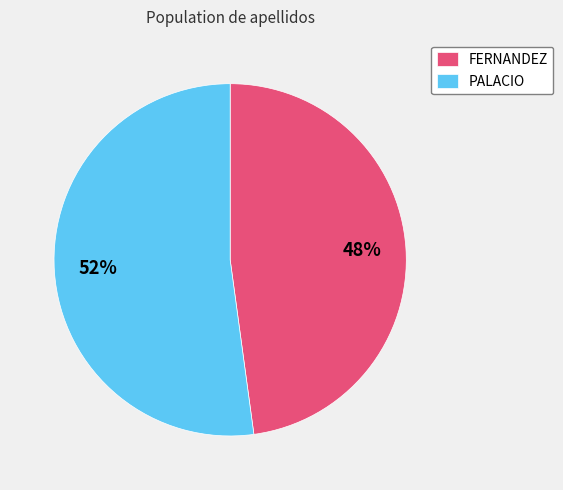

Approximately how many times larger is the value at FERNANDEZ compared to PALACIO?

0.9